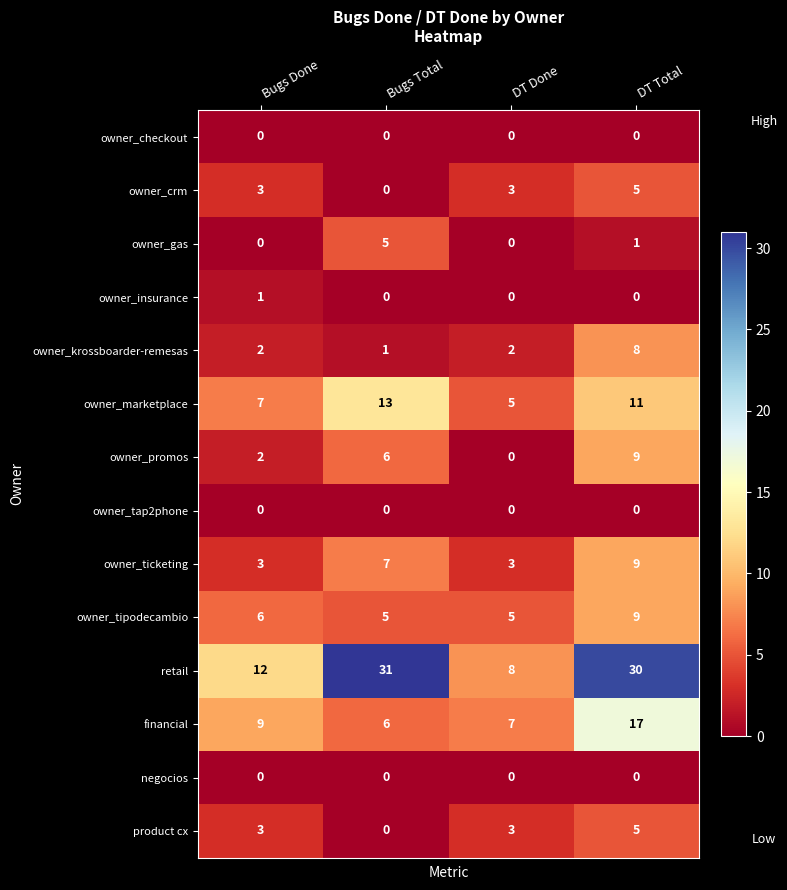

Count the owner_promos values in the range 2 to 9.

3